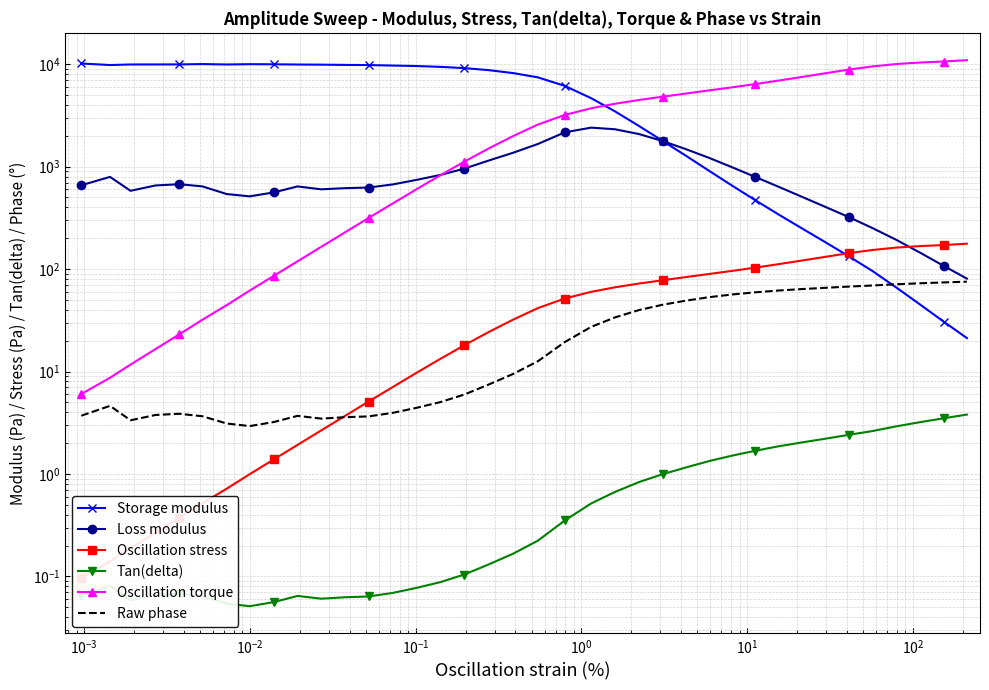

What is the label of the 34th point from the right?

$\mathdefault{10^{-1}}$